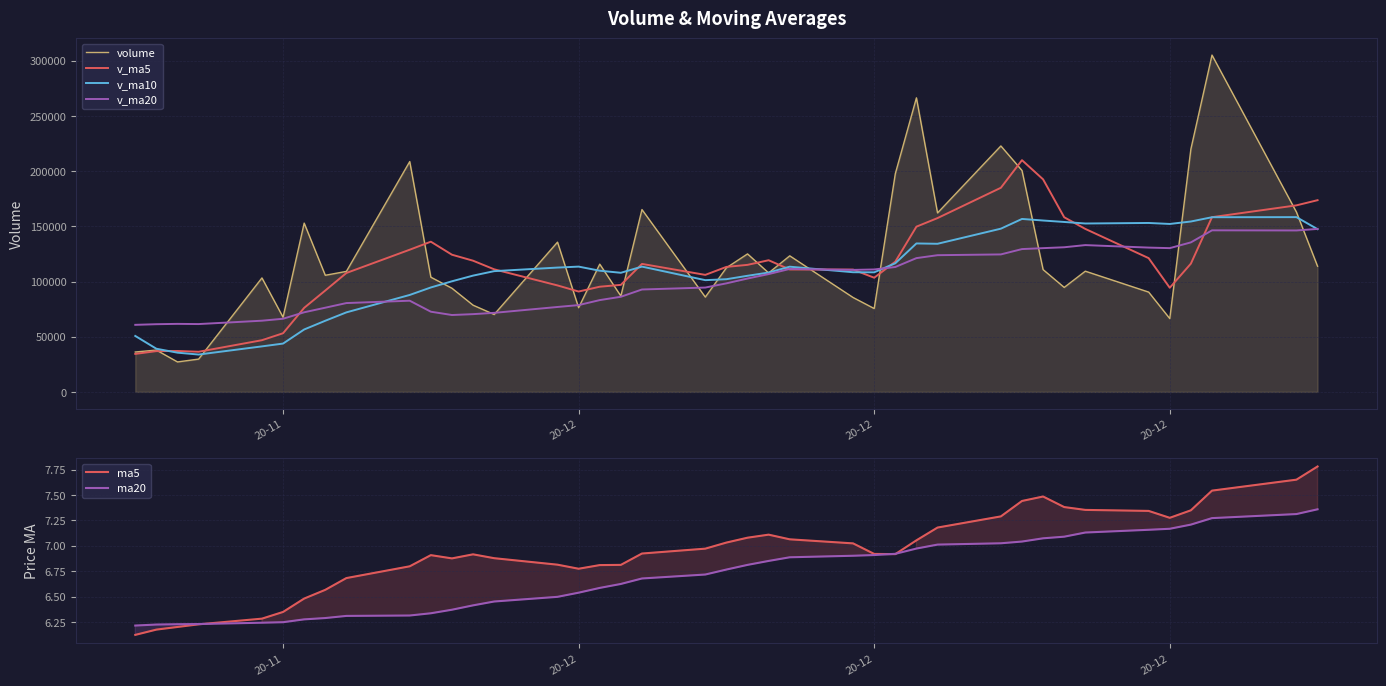

What is the maximum value for v_ma20?

147659.3